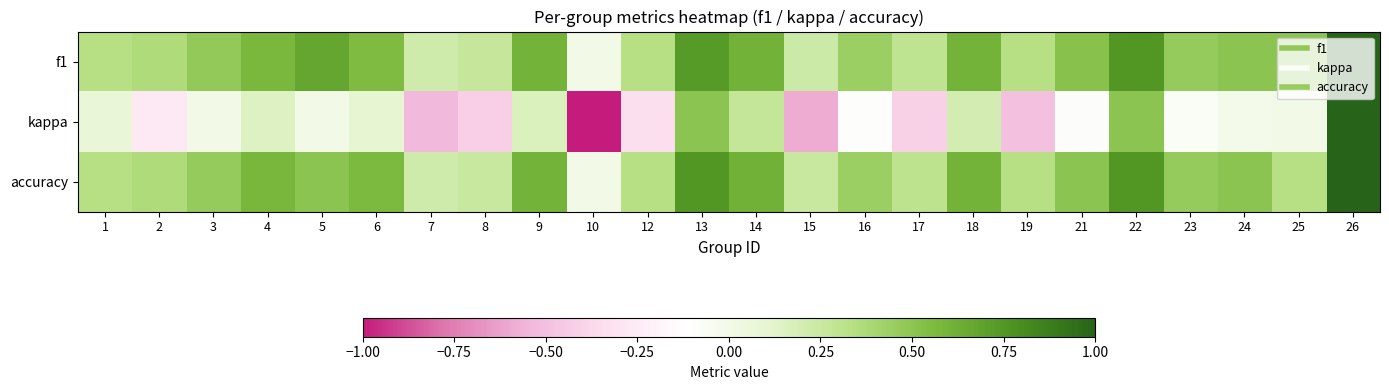

At which category is the sum across all series the highest?

26